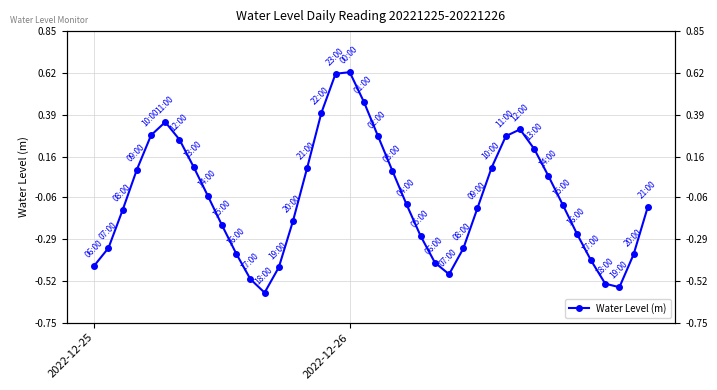

What position from the right is 5?

35